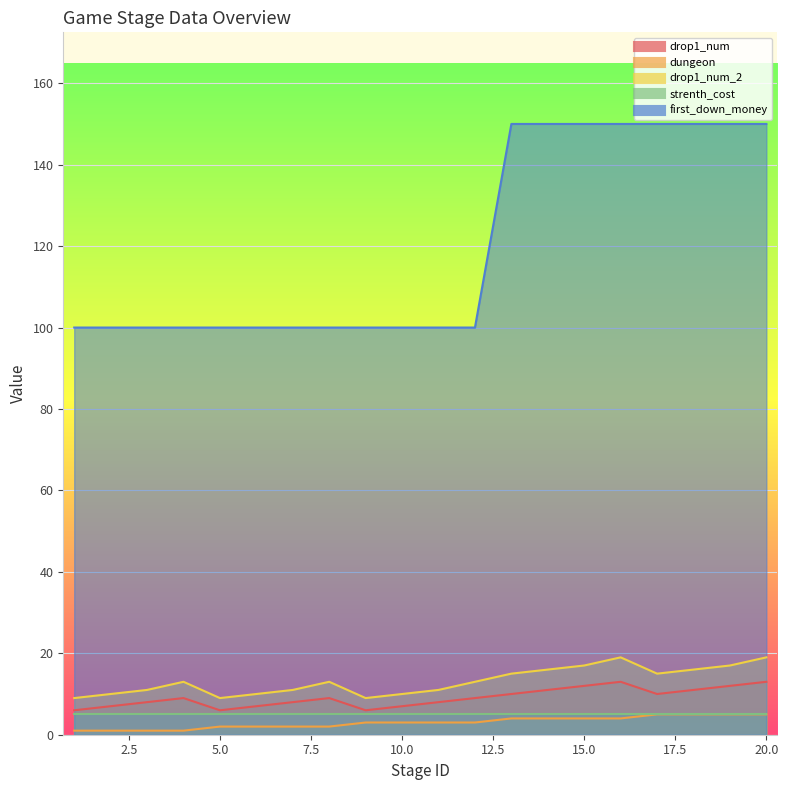

At which category is the sum across all series the highest?

20